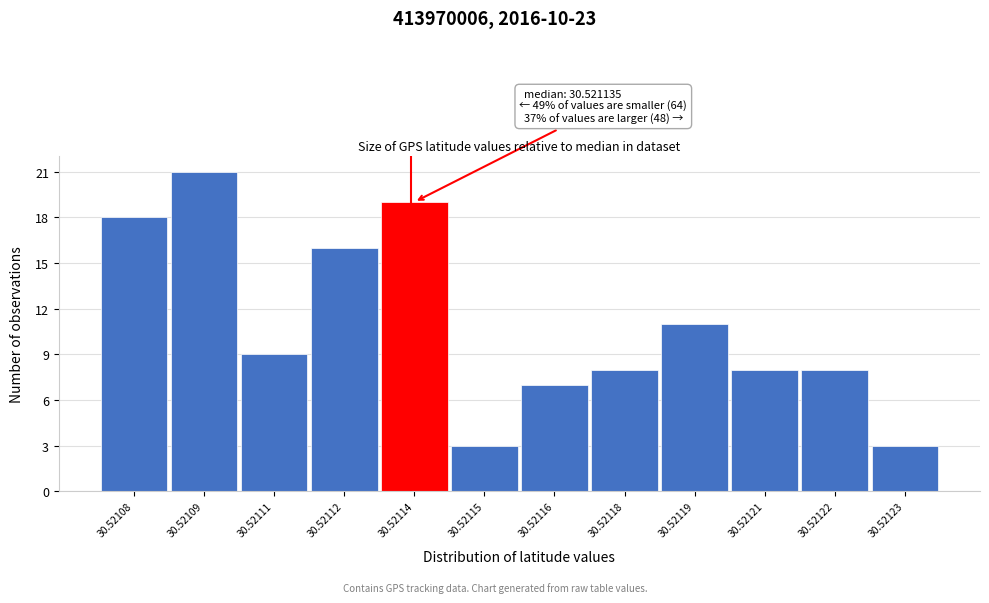

Reading left to right, extract all data points from this chart.

18	21	9	16	19	3	7	8	11	8	8	3